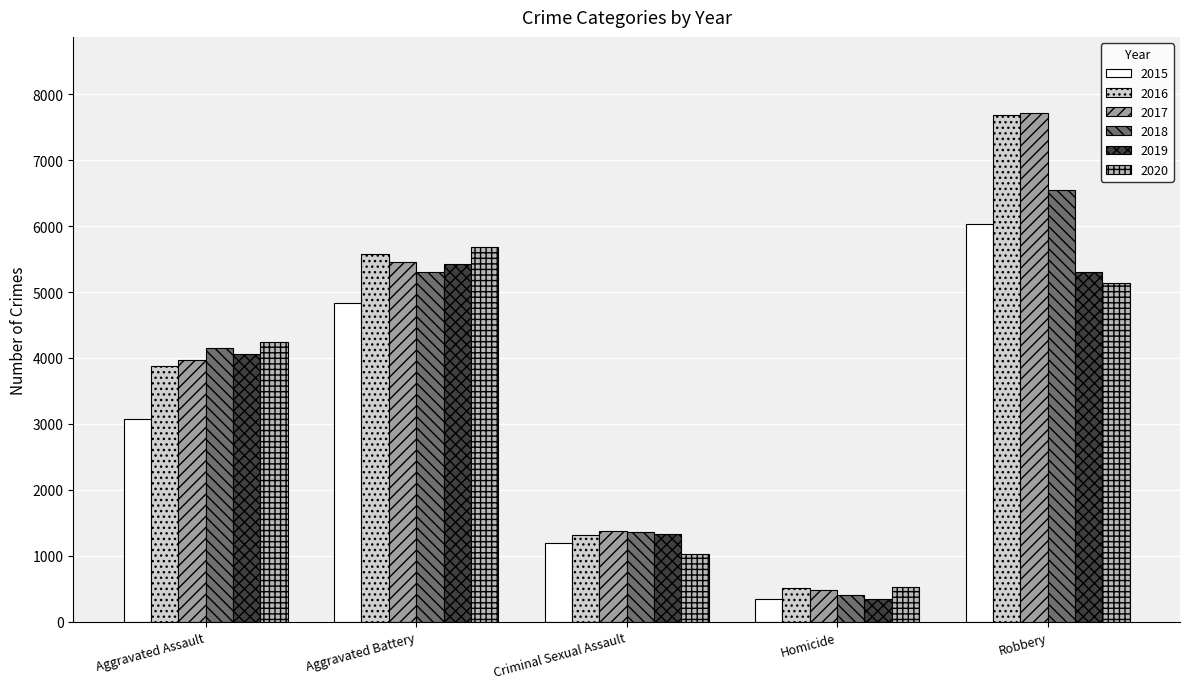

How many bars are there in each group?

6